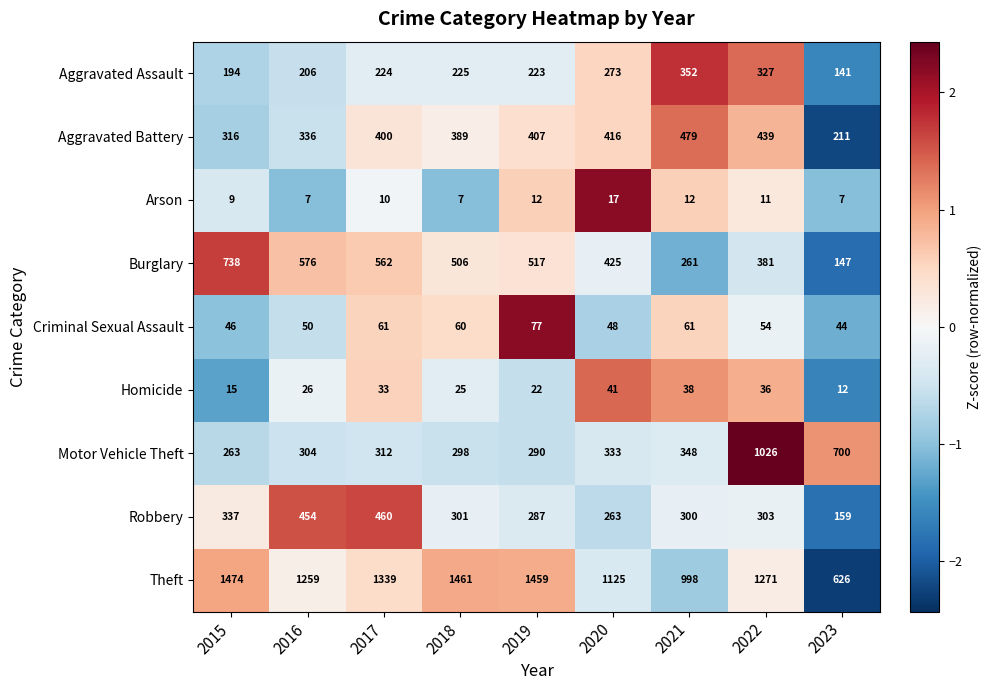

The Aggravated Assault series shows 273 at 2020. True or false?

True